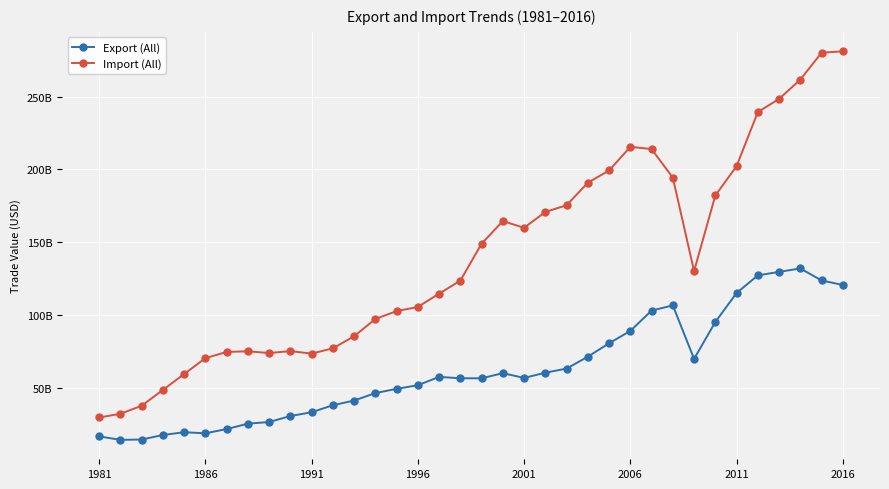

How many interior local valleys does the Import (All) series have?

4